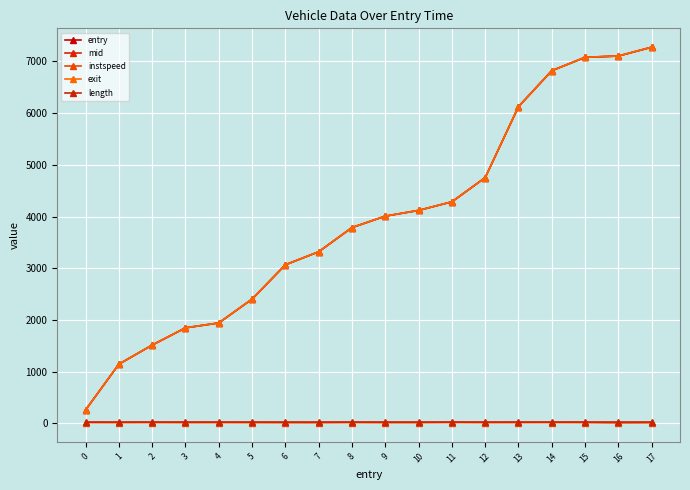

How many lines are shown in the chart?

5